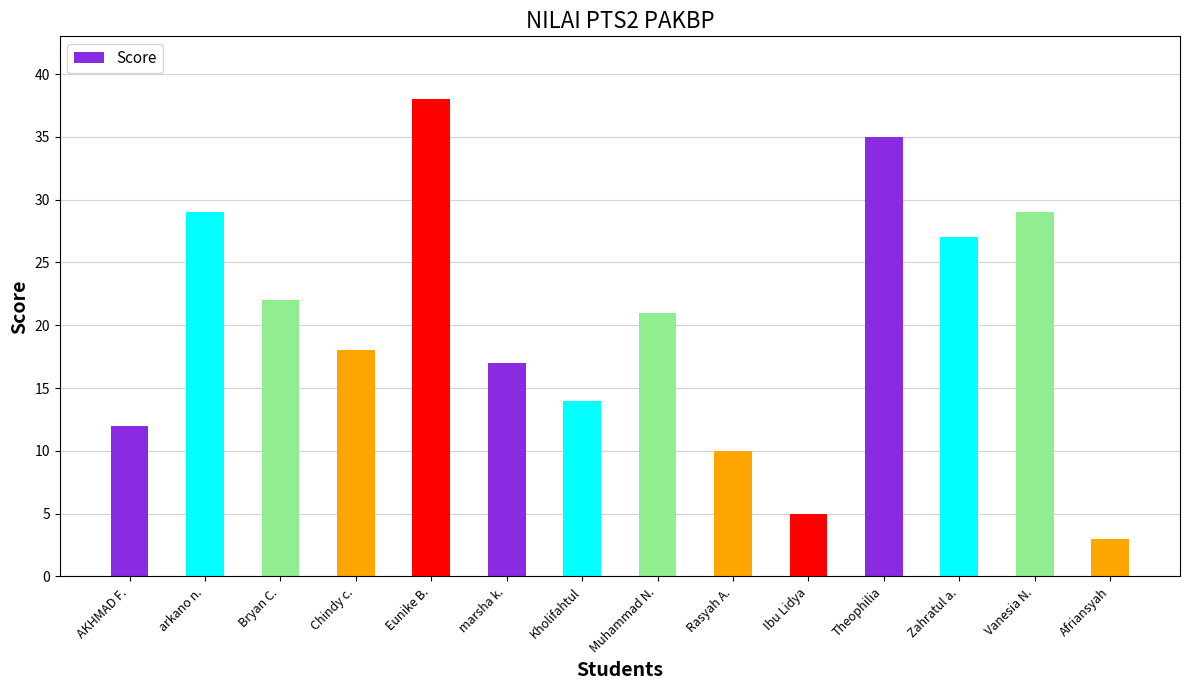

At which label is the value closest to 20?

Muhammad N.